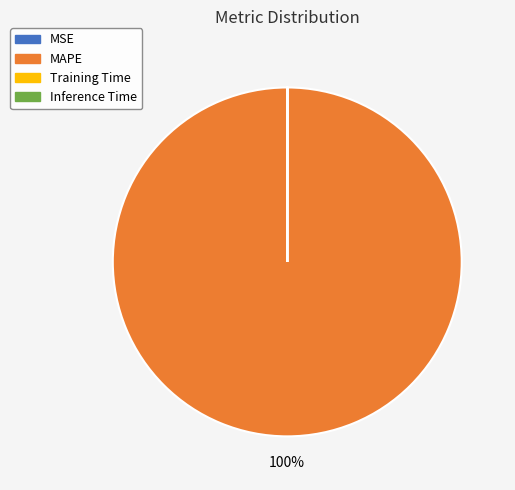

To the nearest percent, what is the average slice percentage?

25%